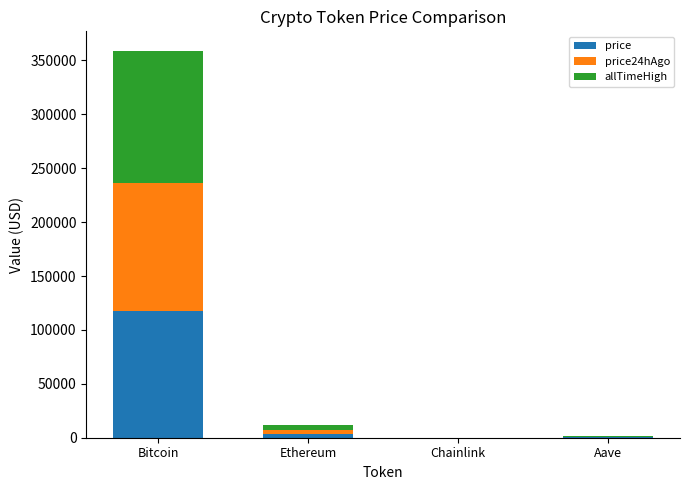

The value of price at Bitcoin is 76624.8. True or false?

False